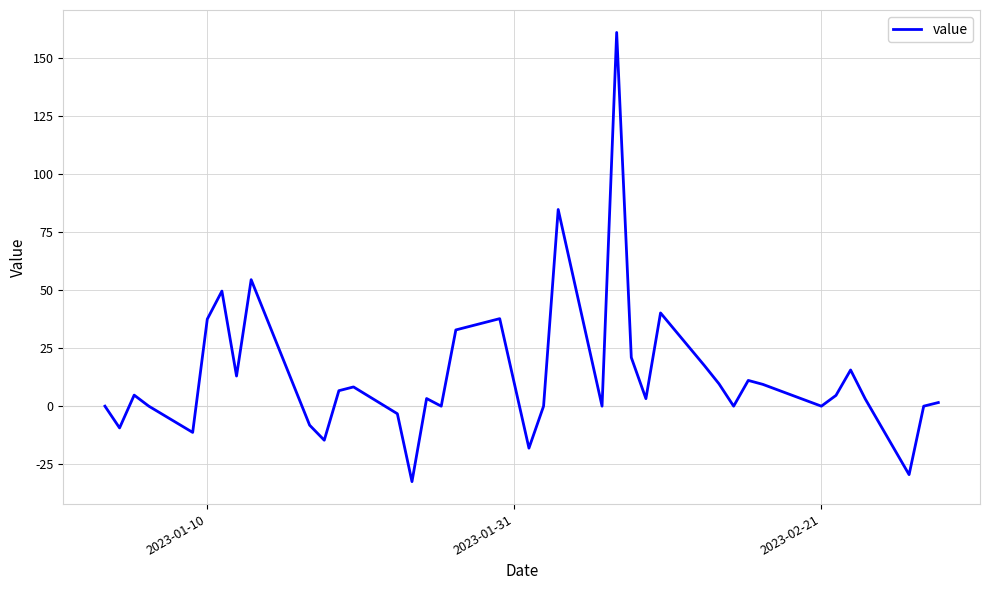

What is the difference between the maximum and minimum values?

193.8